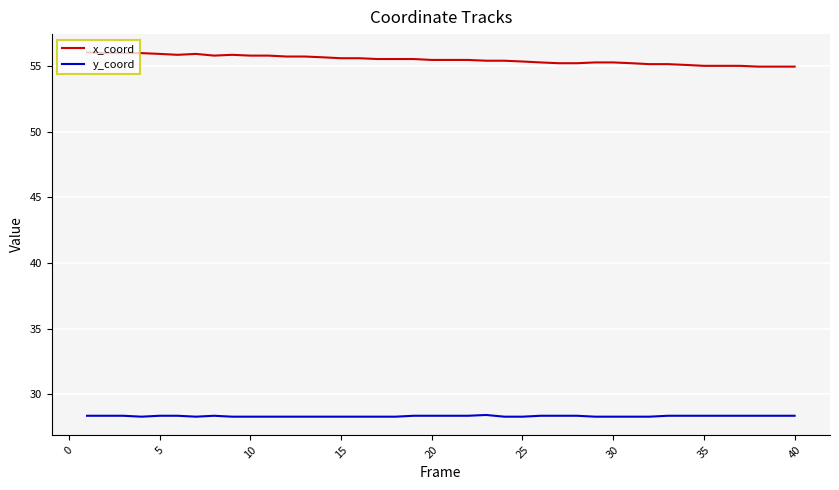

Which series has the largest total across all categories?

x_coord